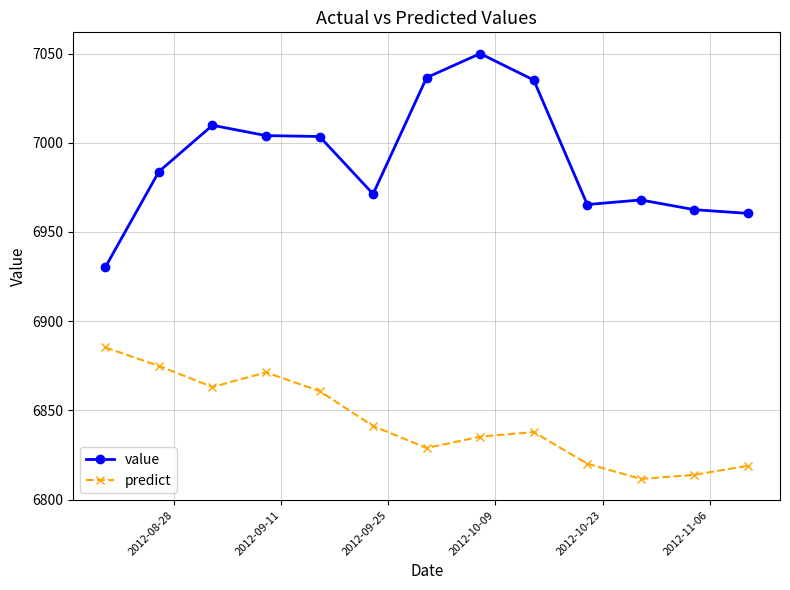

At how many categories does at least one series exceed 6893?

13